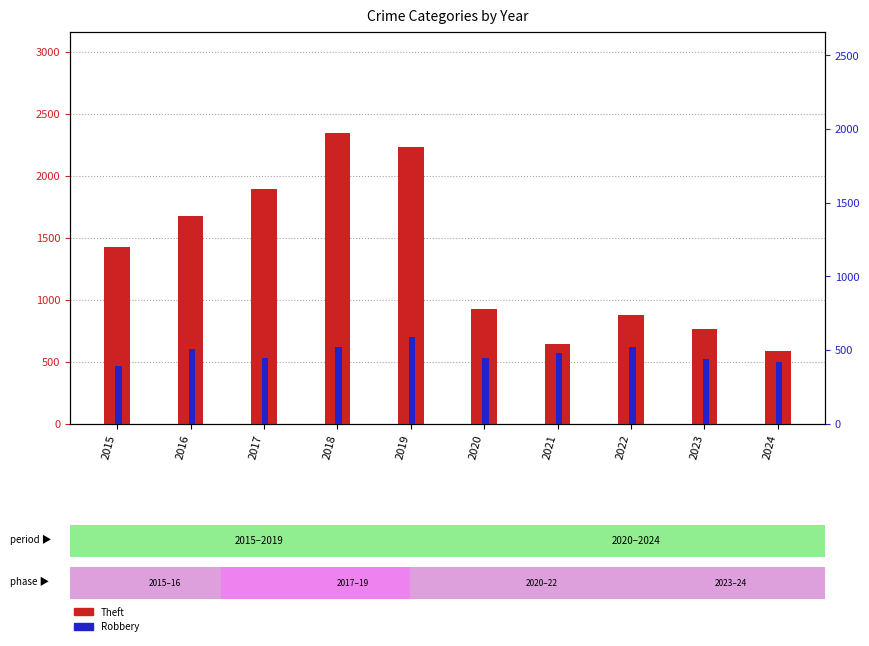

Reading right to left, list all the values displayed in this chart.

Theft: 584	766	880	642	930	2230	2342	1896	1676	1429
Robbery: 422	439	521	484	450	591	520	446	510	395